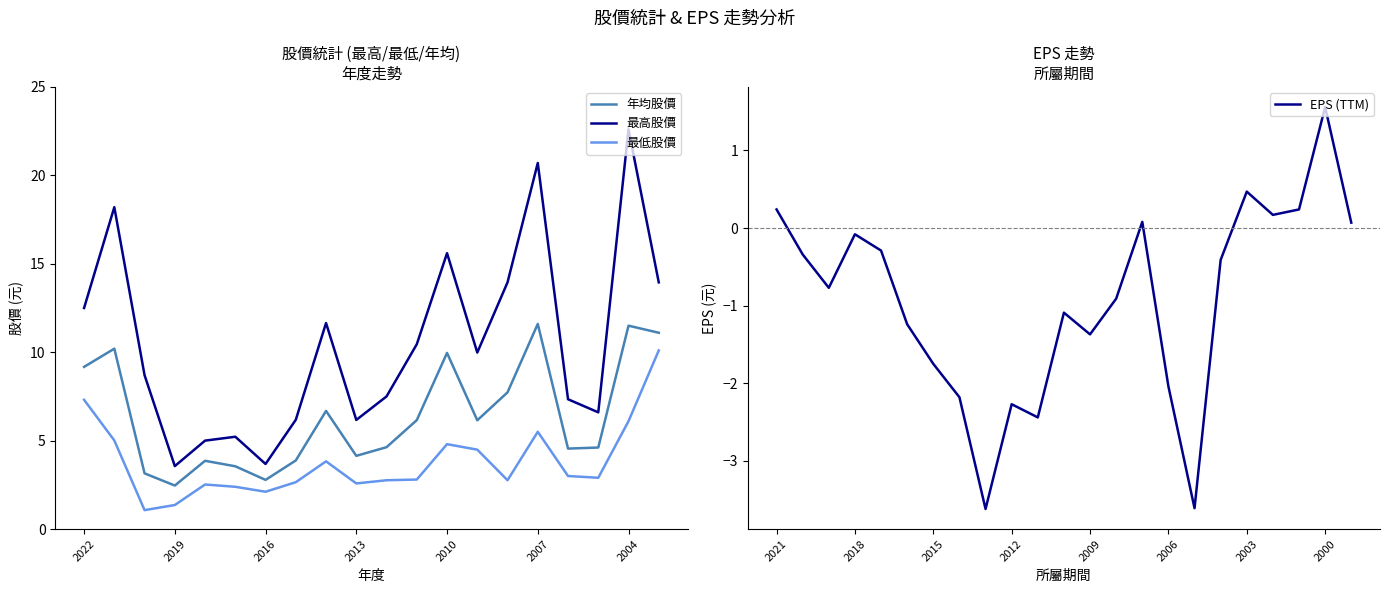

Reading left to right, list all the values displayed in this chart.

年均股價: 2022=9.2	2021=10.2	2020=3.1	2019=2.5	2018=3.9	2017=3.5	2016=2.8	2015=3.9	2014=6.7	2013=4.1	2012=4.6	2011=6.2	2010=10.0	2009=6.2	2008=7.7	2007=11.6	2006=4.5	2005=4.6	2004=11.5	2003=11.1
最高股價: 2022=12.5	2021=18.2	2020=8.7	2019=3.6	2018=5.0	2017=5.2	2016=3.7	2015=6.2	2014=11.7	2013=6.2	2012=7.5	2011=10.4	2010=15.6	2009=10.0	2008=13.9	2007=20.7	2006=7.3	2005=6.6	2004=22.6	2003=13.9
最低股價: 2022=7.3	2021=5.0	2020=1.1	2019=1.4	2018=2.5	2017=2.4	2016=2.1	2015=2.6	2014=3.8	2013=2.6	2012=2.8	2011=2.8	2010=4.8	2009=4.5	2008=2.8	2007=5.5	2006=3.0	2005=2.9	2004=6.1	2003=10.1